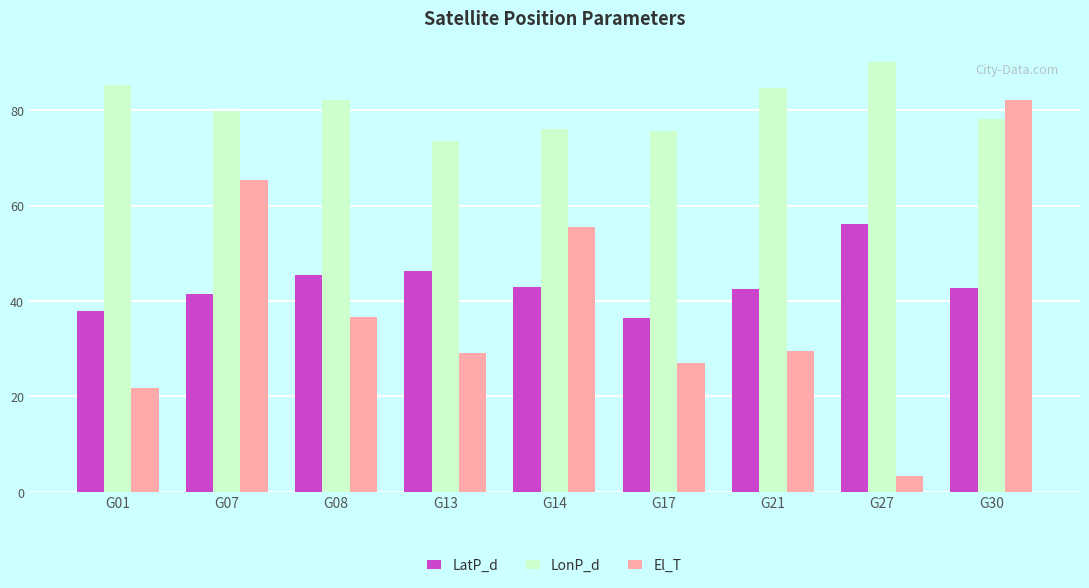

What is the smallest value displayed?

3.3